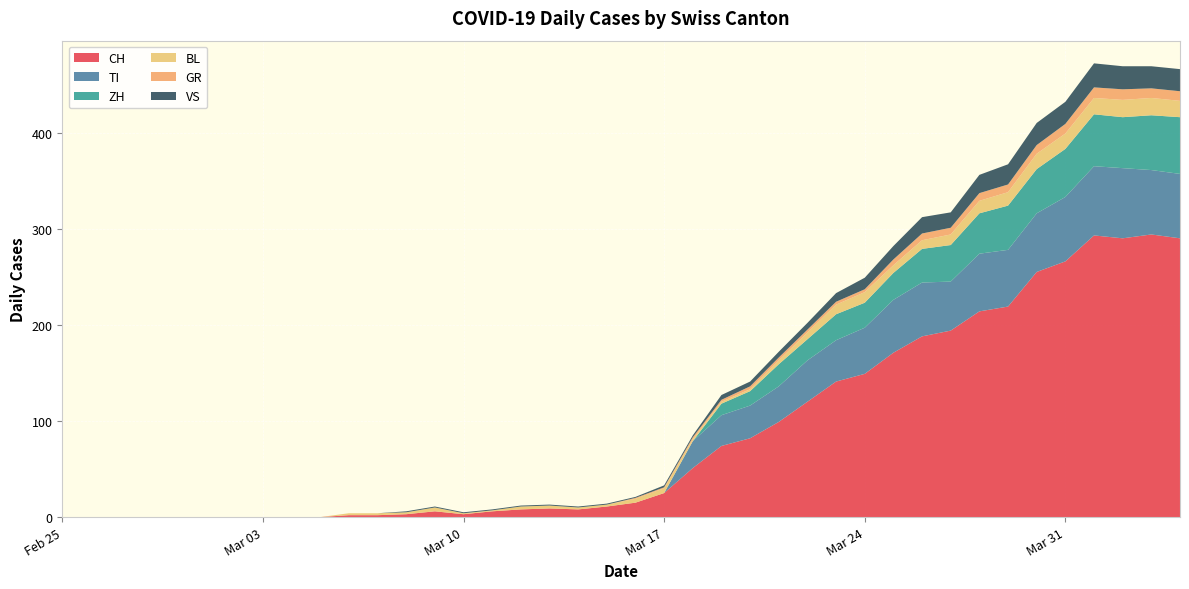

Reading left to right, extract all data points from this chart.

CH: 0	0	0	0	0	0	0	0	0	0	2	2	3	6	3	6	8	9	8	11	15	25	51	74	82	99	120	141	149	171	188	194	214	219	255	266	293	290	294	290
TI: 0	0	0	0	0	0	0	0	0	0	0	0	0	0	0	0	0	0	0	0	0	0	28	32	34	37	43	43	48	55	56	51	60	59	61	67	72	73	67	67
ZH: 0	0	0	0	0	0	0	0	0	0	0	0	0	0	0	0	0	0	0	0	0	0	0	12	15	23	22	27	26	28	35	38	42	46	46	50	54	53	57	59
BL: 0	0	0	0	0	0	0	0	0	0	2	2	2	4	1	1	3	3	2	2	4	5	2	2	2	4	7	10	11	8	9	11	13	14	16	16	17	18	18	17
GR: 0	0	0	0	0	0	0	0	0	0	0	0	0	0	0	0	0	0	0	0	1	1	2	2	3	3	3	3	3	6	7	7	8	8	9	10	11	11	10	10
VS: 0	0	0	0	0	0	0	0	0	0	0	0	1	1	1	1	1	1	1	1	1	2	2	5	5	6	7	9	12	14	17	16	19	21	23	23	25	24	23	23